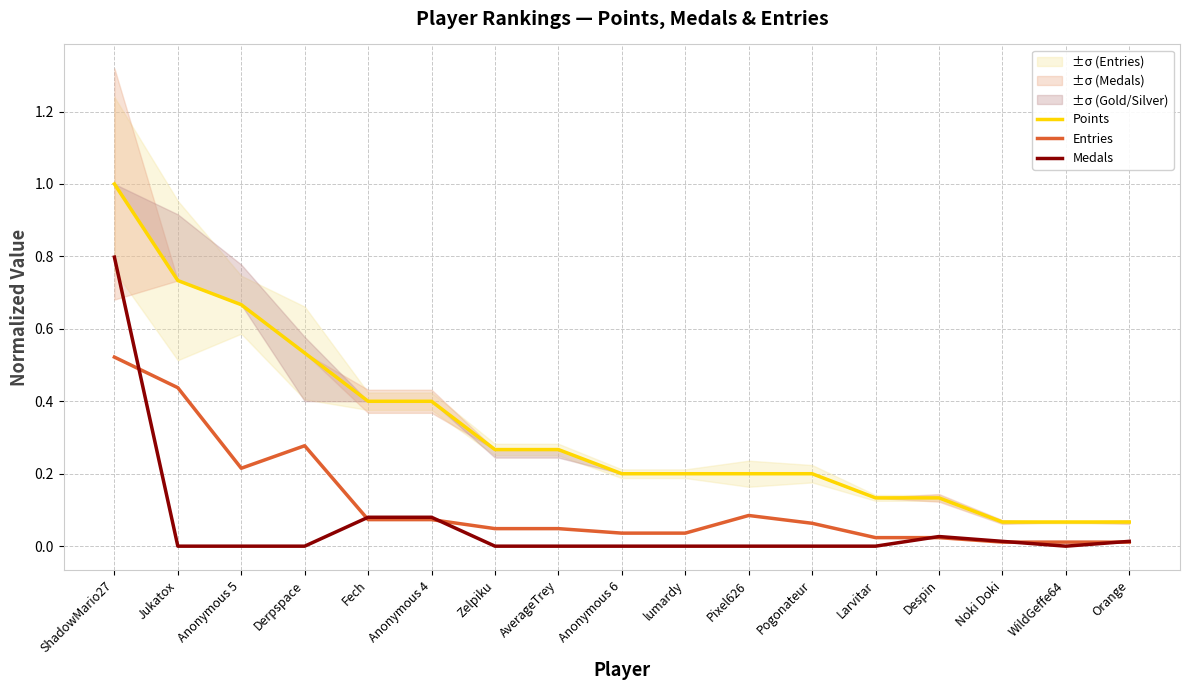

Which series has the largest total across all categories?

Points